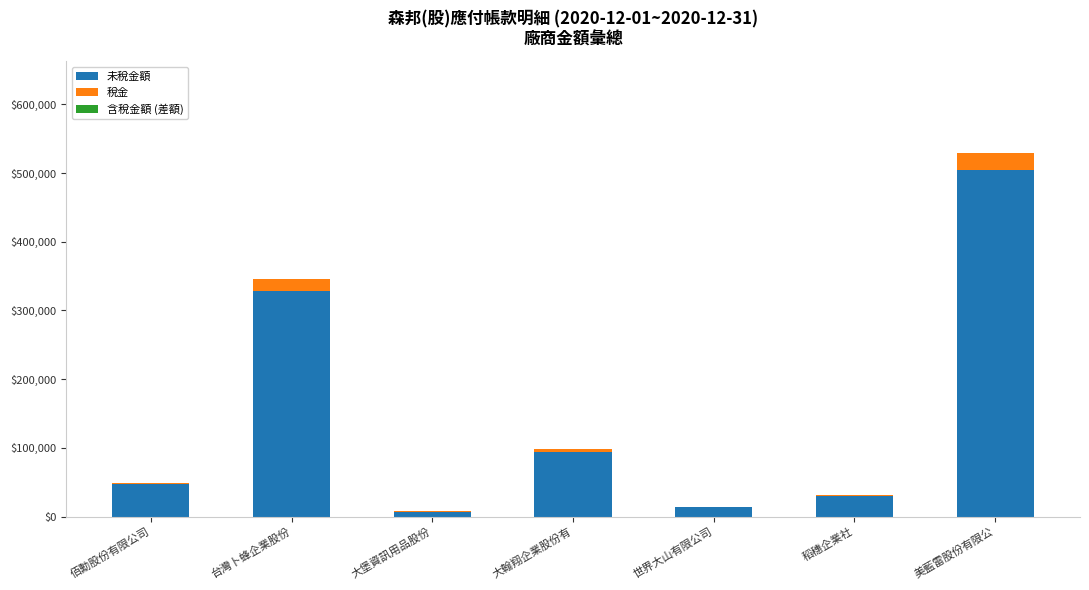

At which category is the sum across all series the highest?

美藍雷股份有限公